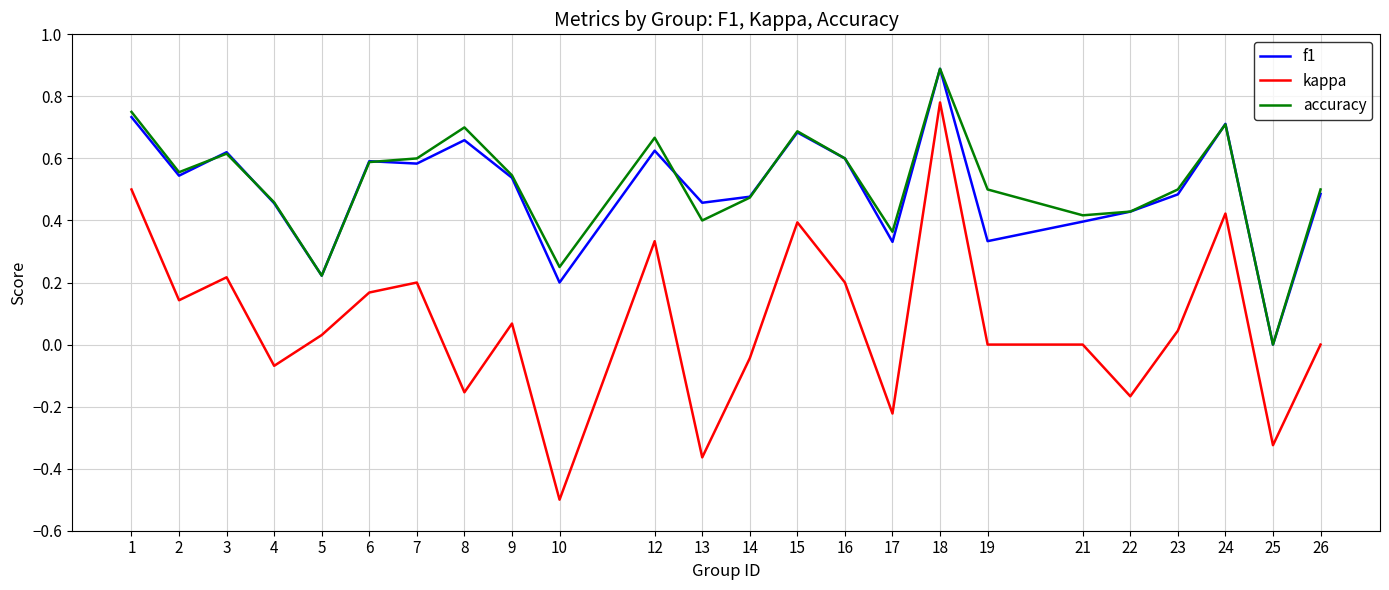

What is the highest value of the accuracy series?

0.9